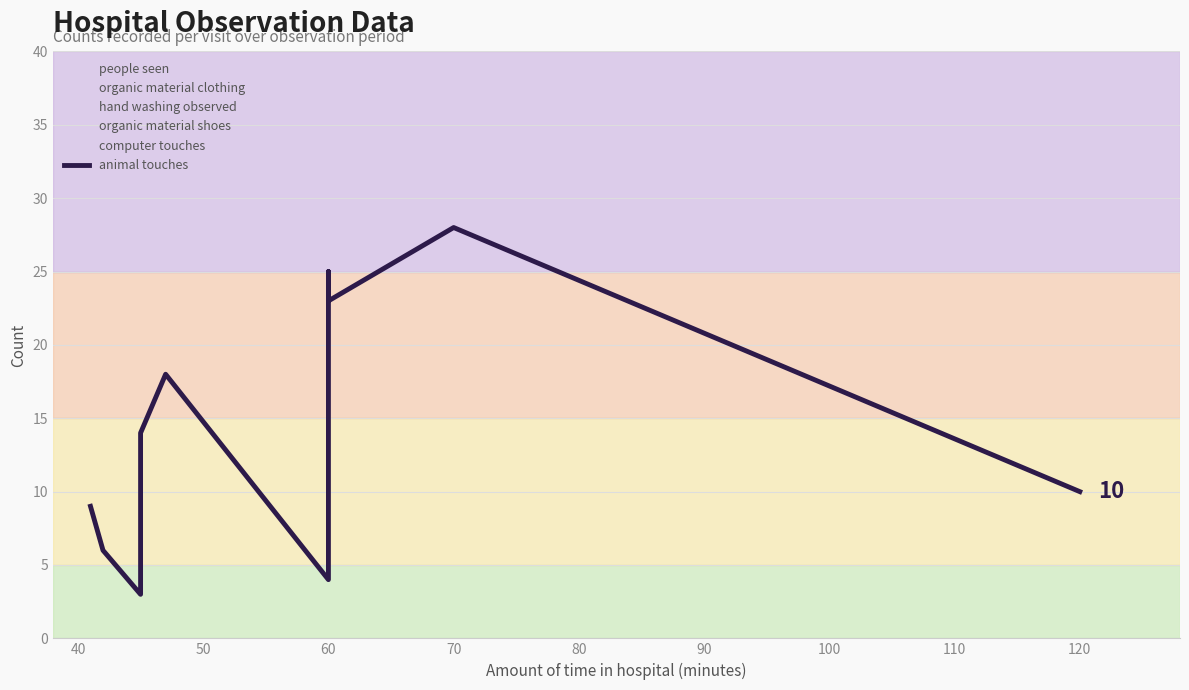

What is the smallest value displayed?

3